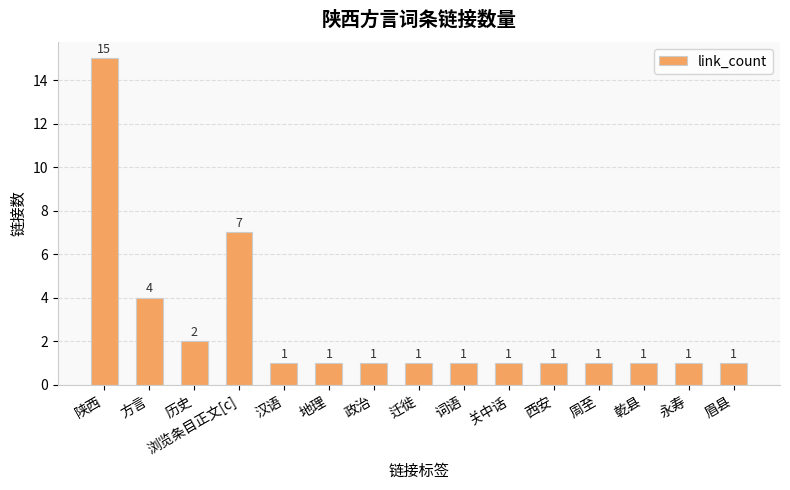

What is the value of the 15th bar from the left?

1